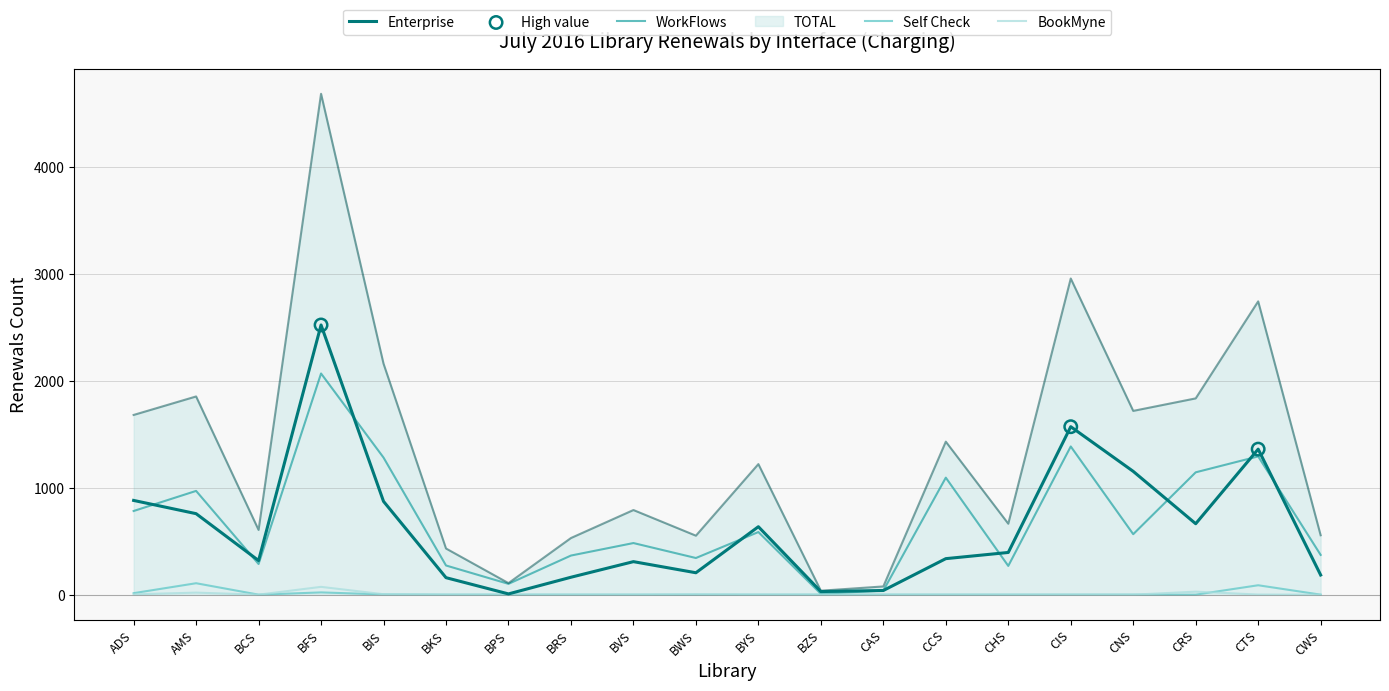

Is the value of Self Check at BCS greater than the value of TOTAL at CWS?

No